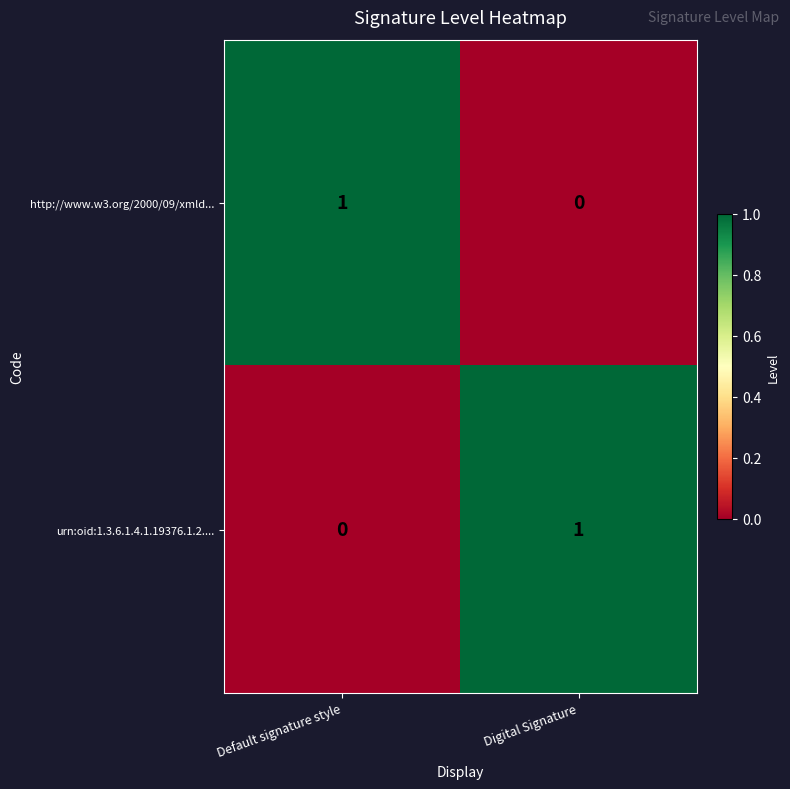

Rank the series at Digital Signature from highest to lowest value.

urn:oid:1.3.6.1.4.1.19376.1.2...., http://www.w3.org/2000/09/xmld...